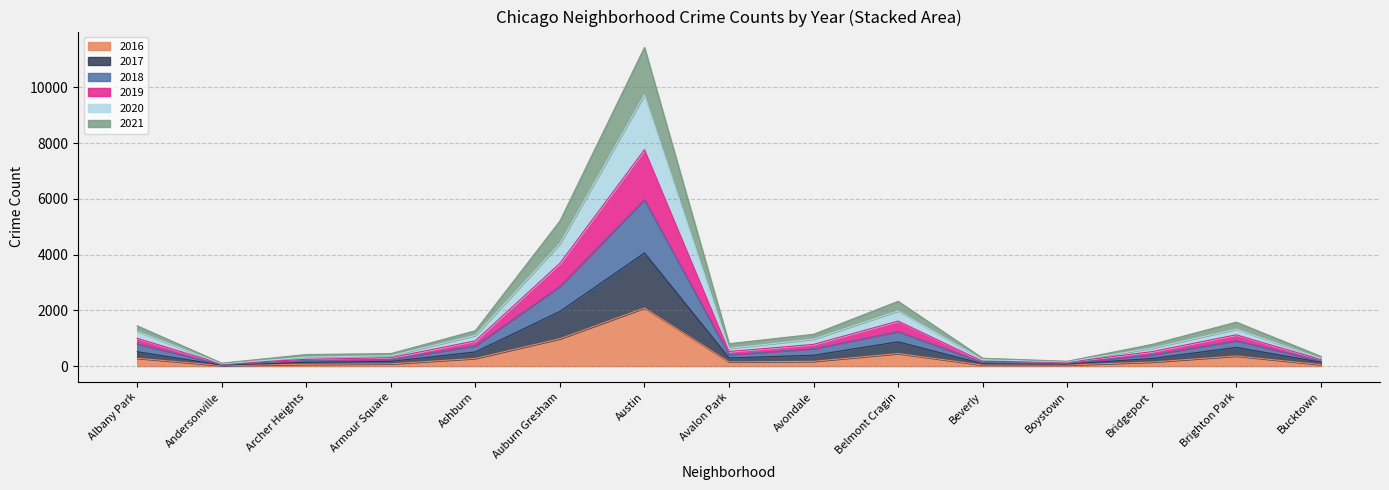

True or false: 2017 has more than 0 interior local peaks.

True